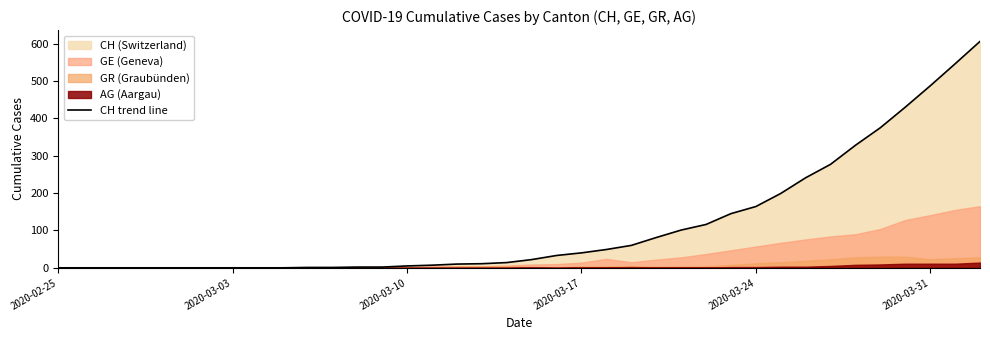

How many data points are less than 22?

19